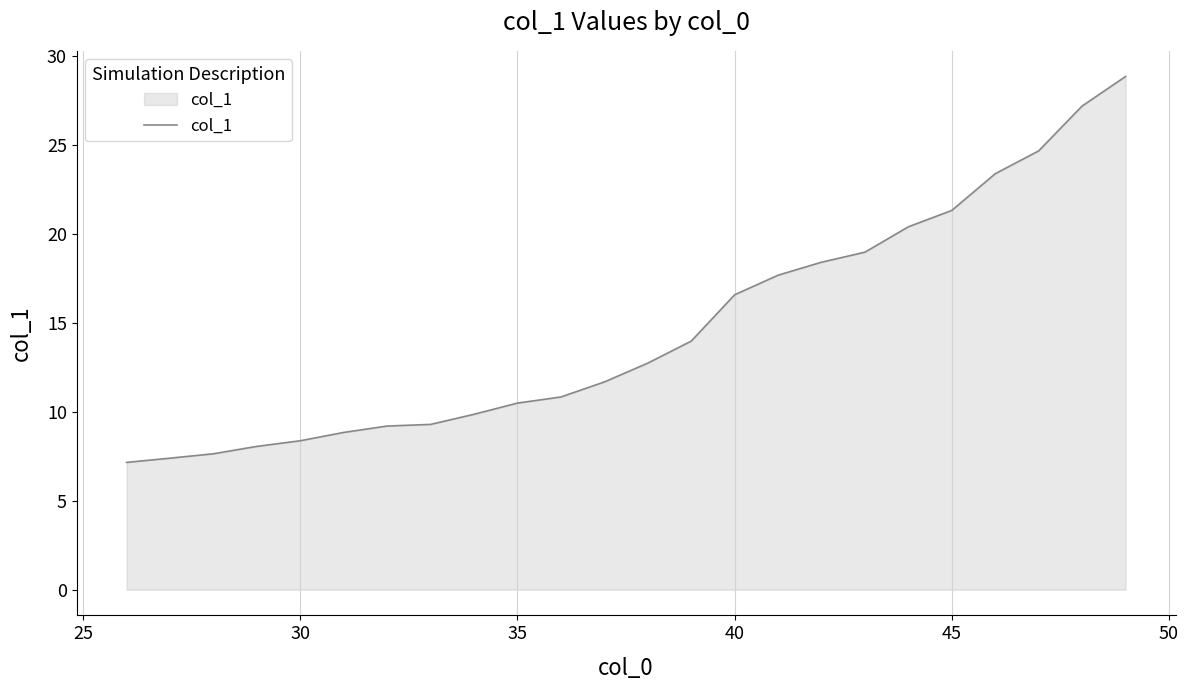

What is the maximum value shown in the chart?

28.9